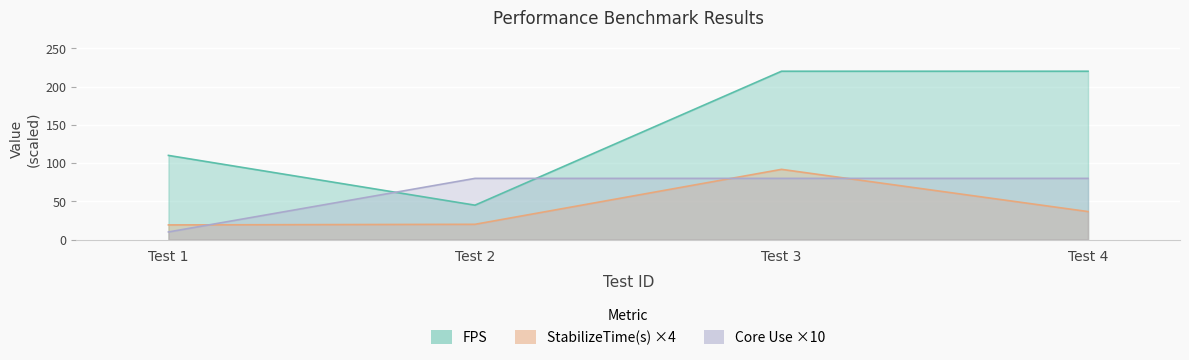

What value does the FPS series have at Test 1?

110.0